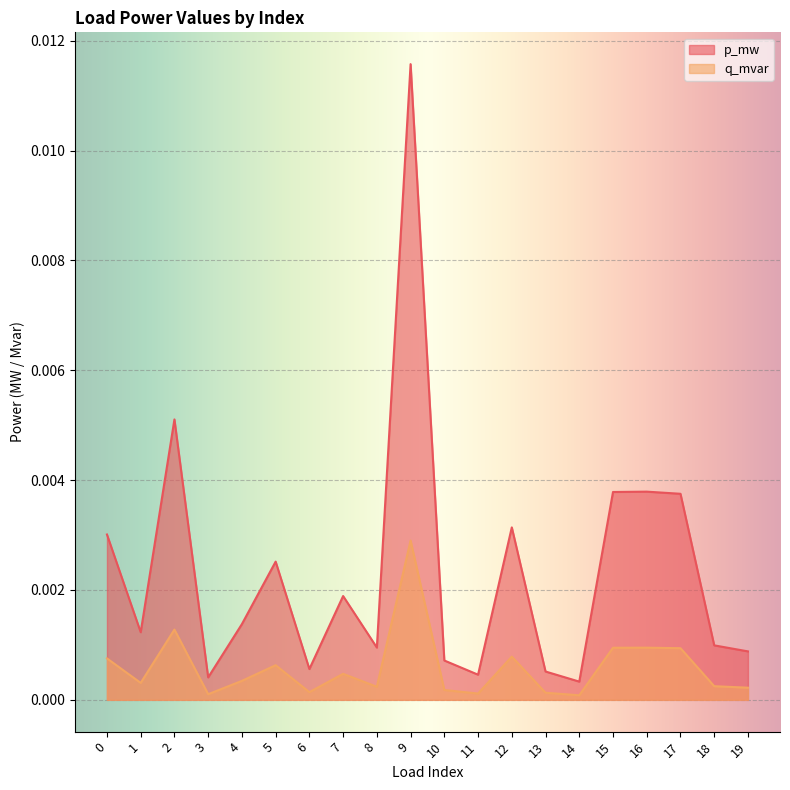

List the labels in order of q_mvar value, smallest first.

14, 3, 11, 13, 6, 10, 19, 8, 18, 1, 4, 7, 5, 0, 12, 17, 15, 16, 2, 9